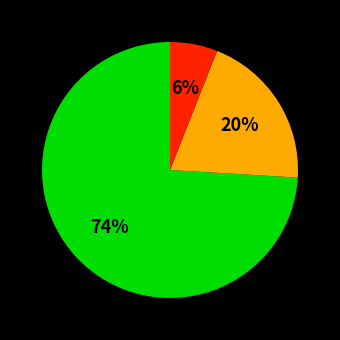

To the nearest percent, what is the average slice percentage?

33%